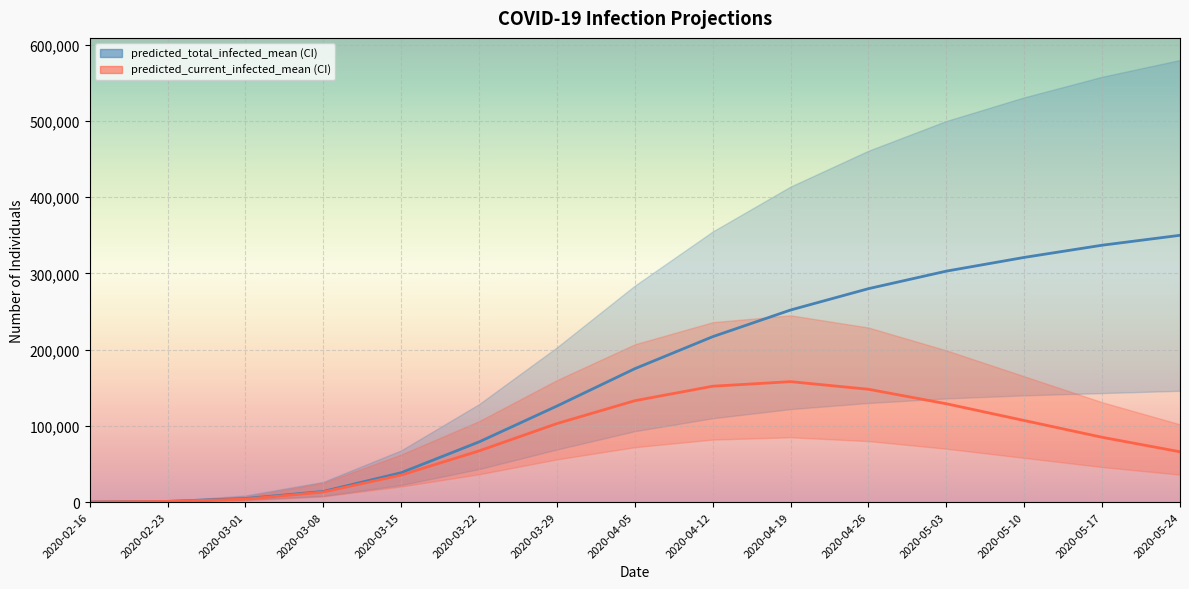

What is the spread (max minus min) of values at 2020-05-10?

214000